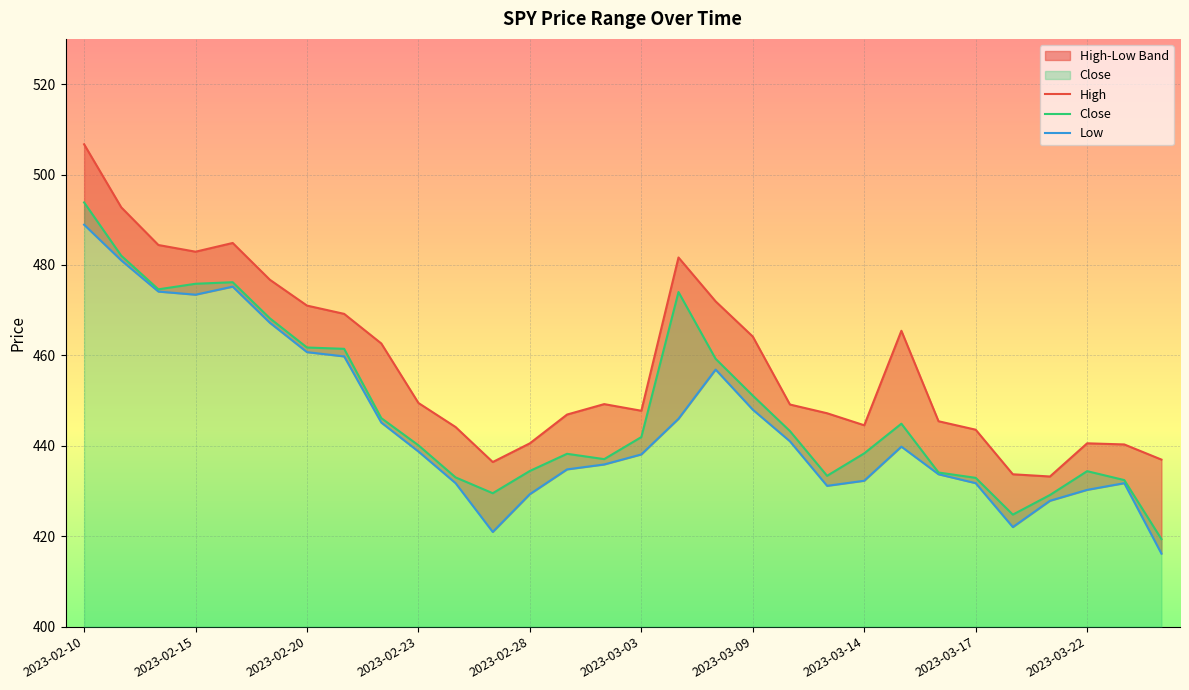

At which category does the chart reach its peak across all series?

2023-02-10